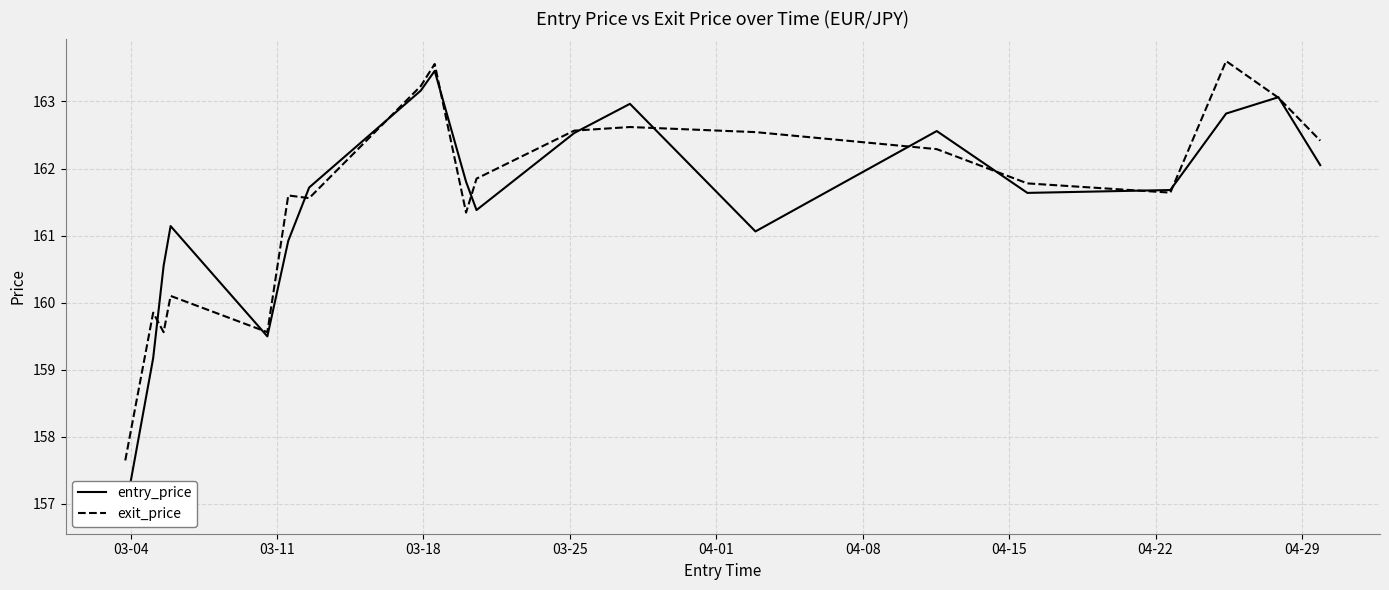

At how many categories does at least one series exceed 161?

16